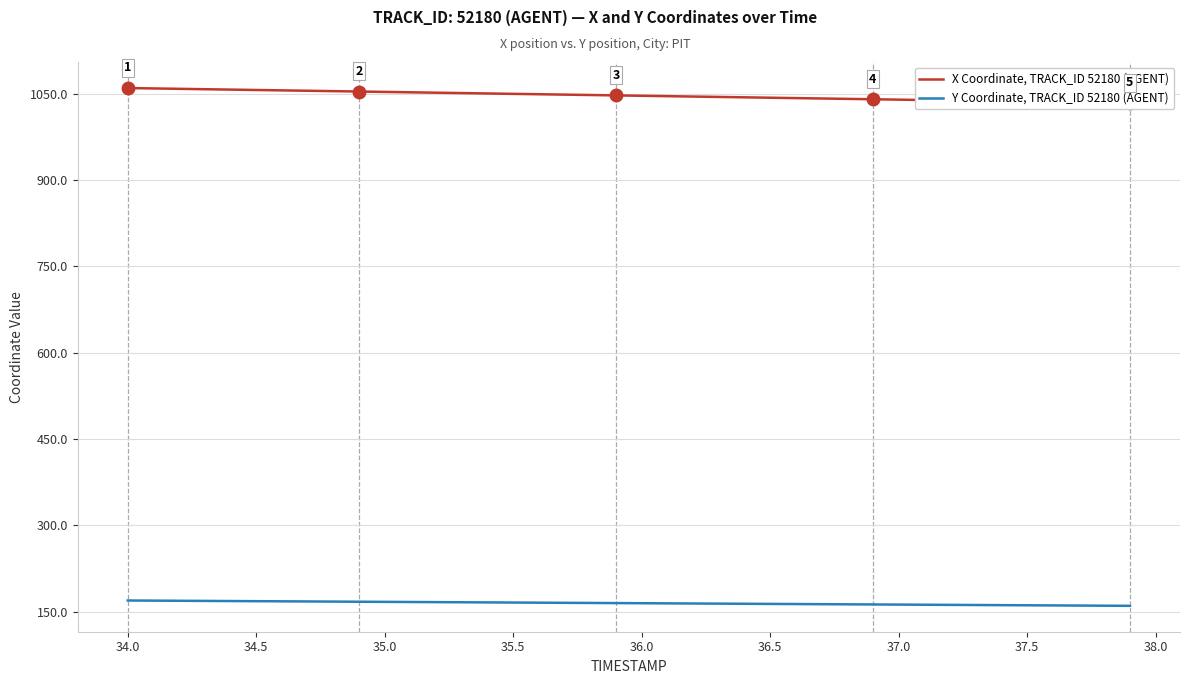

The value of Y Coordinate, TRACK_ID 52180 (AGENT) at 36.5 is 163.8. True or false?

True